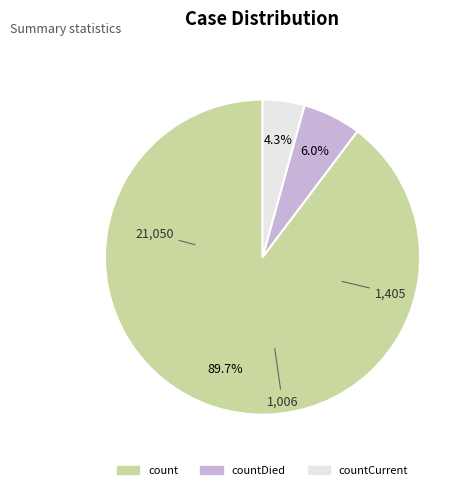

True or false: countDied accounts for 6% of the total.

True